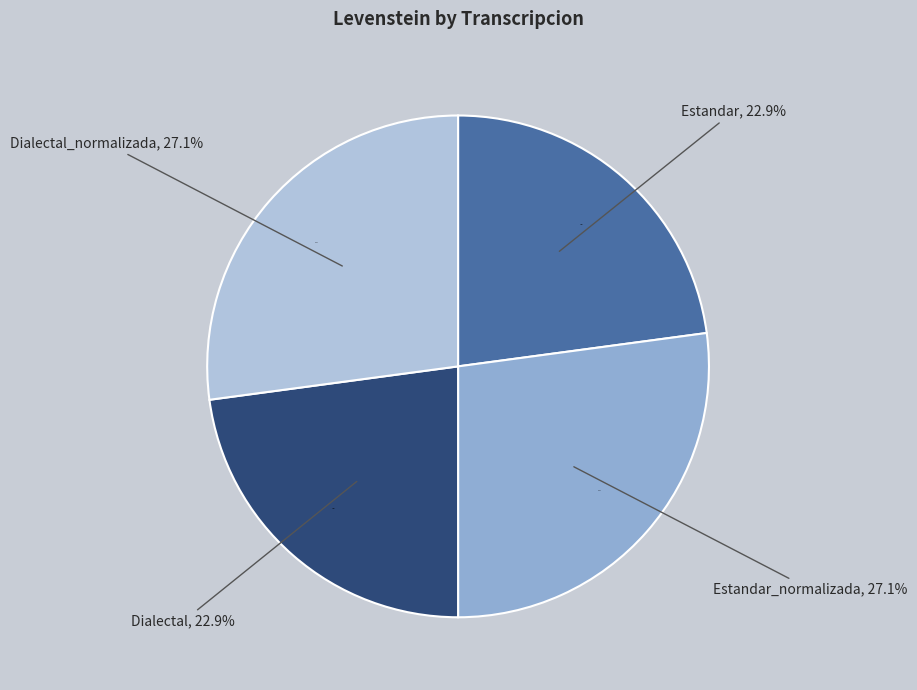

True or false: Dialectal accounts for 23% of the total.

True